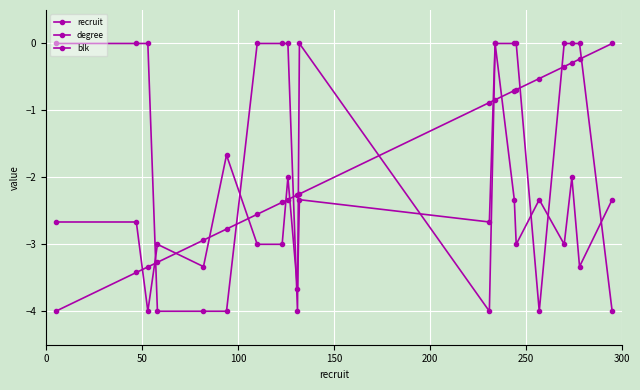

How many series are shown in this chart?

3